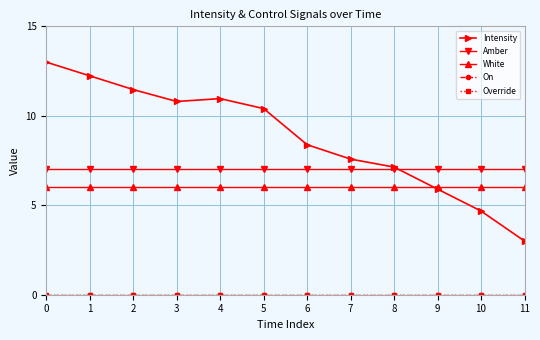

Is the value of Override at 3 greater than the value of On at 6?

No